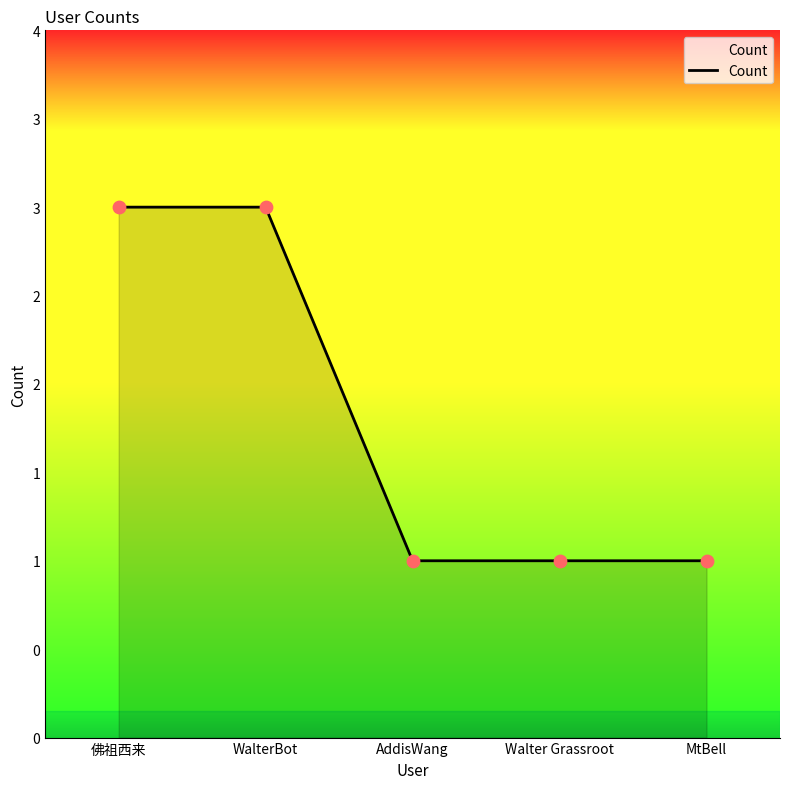

What is the ratio of the value at AddisWang to the value at Walter Grassroot?

1.0